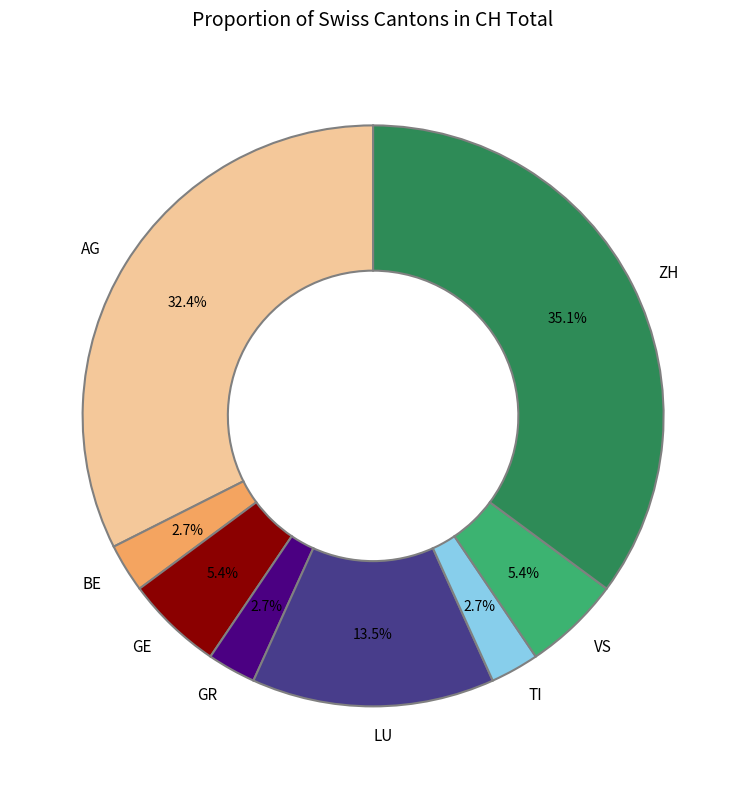

To the nearest percent, what percentage of the pie is ZH?

35%